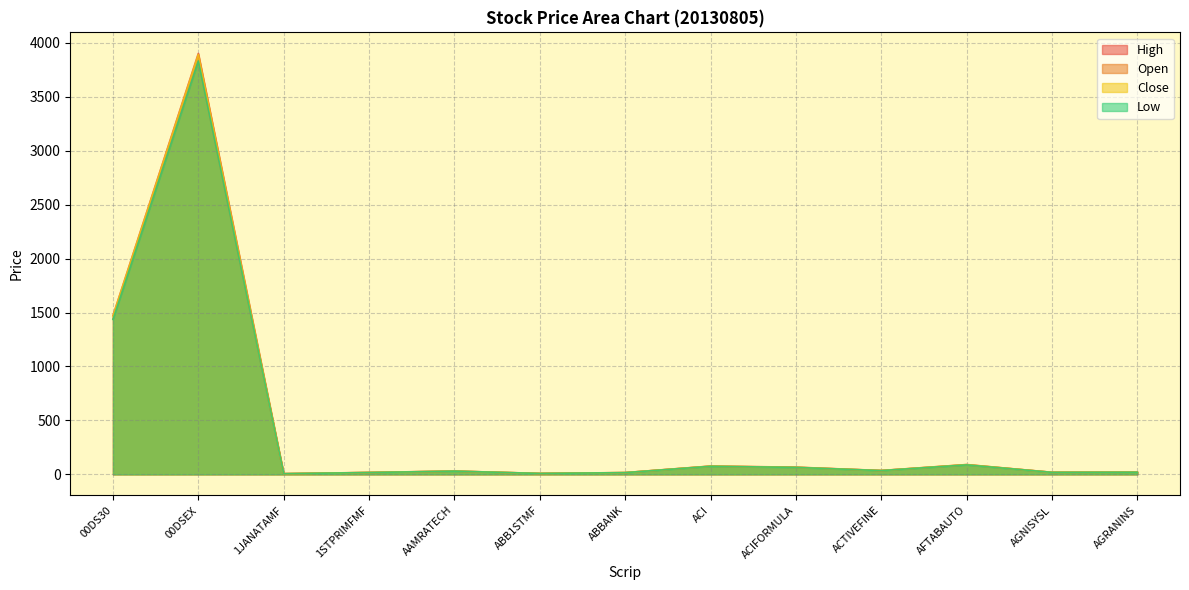

Count the number of data series in this chart.

4